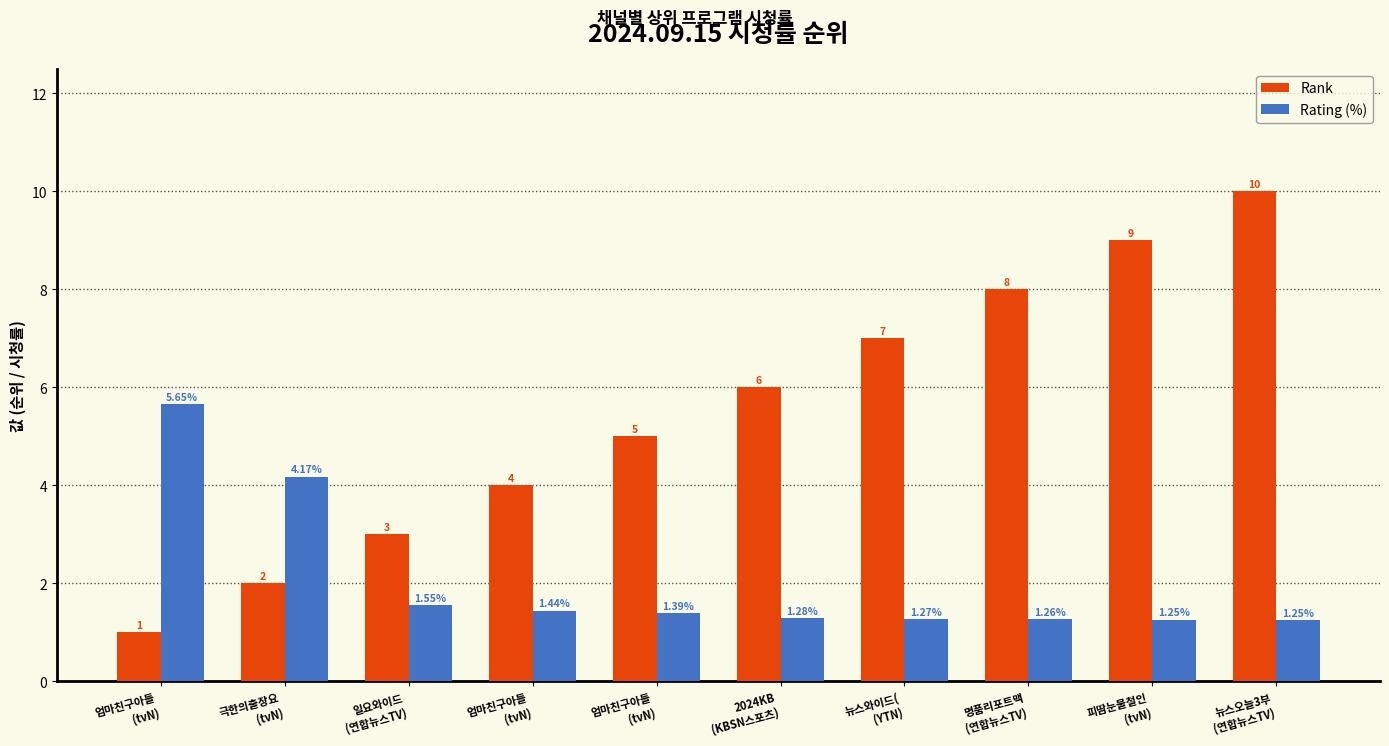

Which category has the lowest value in the Rank series?

엄마친구아들
(tvN)